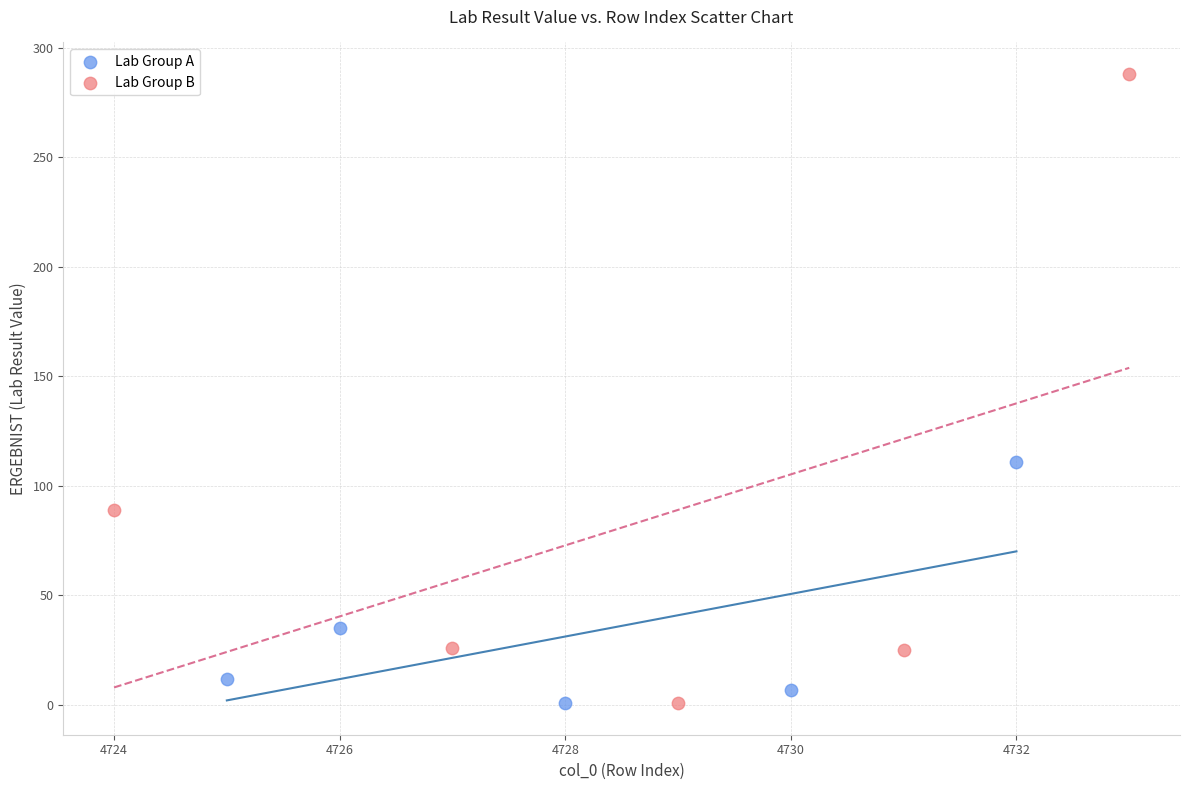

Which series reaches the maximum Y coordinate?

Lab Group B